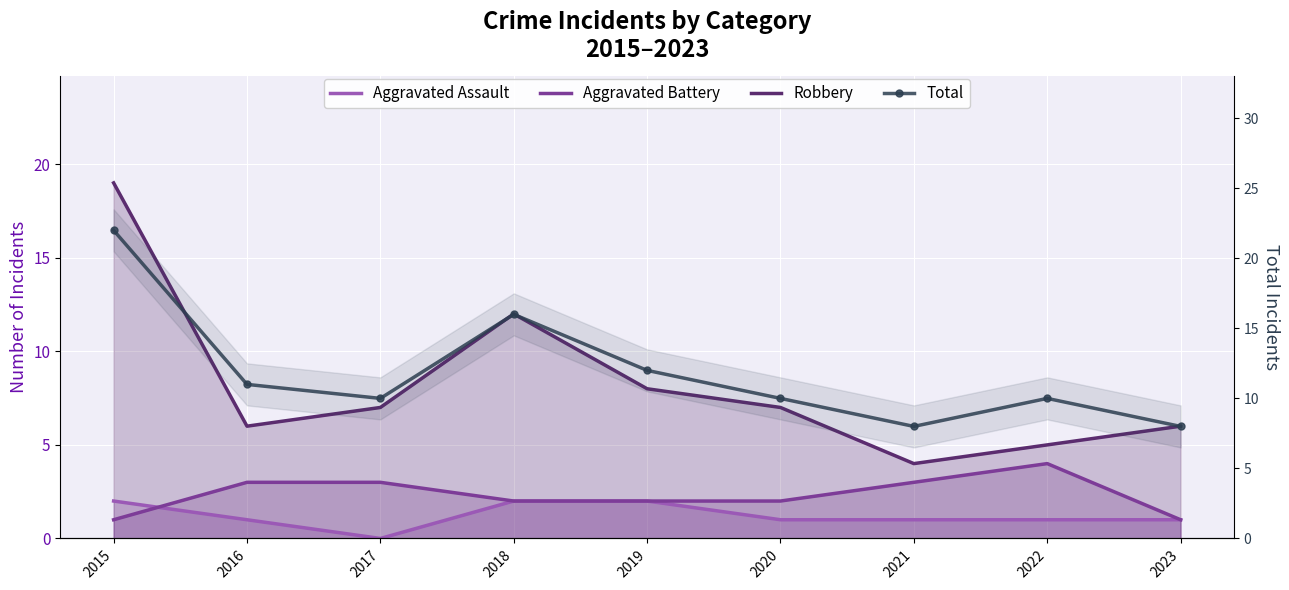

Rank the series by their maximum value, from highest to lowest.

Total, Robbery, Aggravated Battery, Aggravated Assault